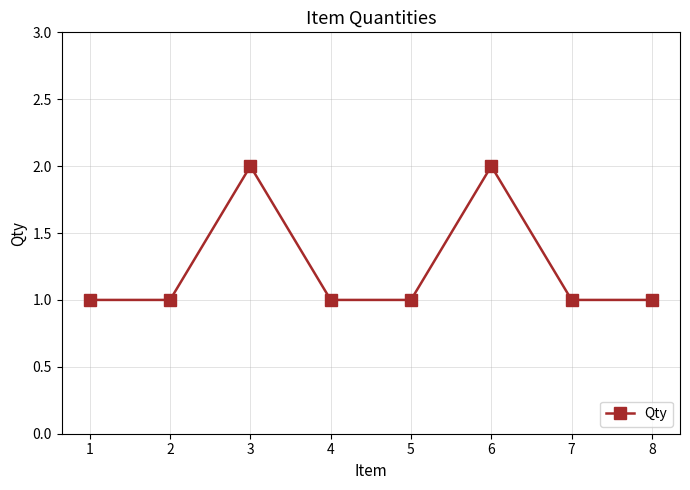

Reading left to right, what are all the values shown in this chart?

1=1	2=1	3=2	4=1	5=1	6=2	7=1	8=1